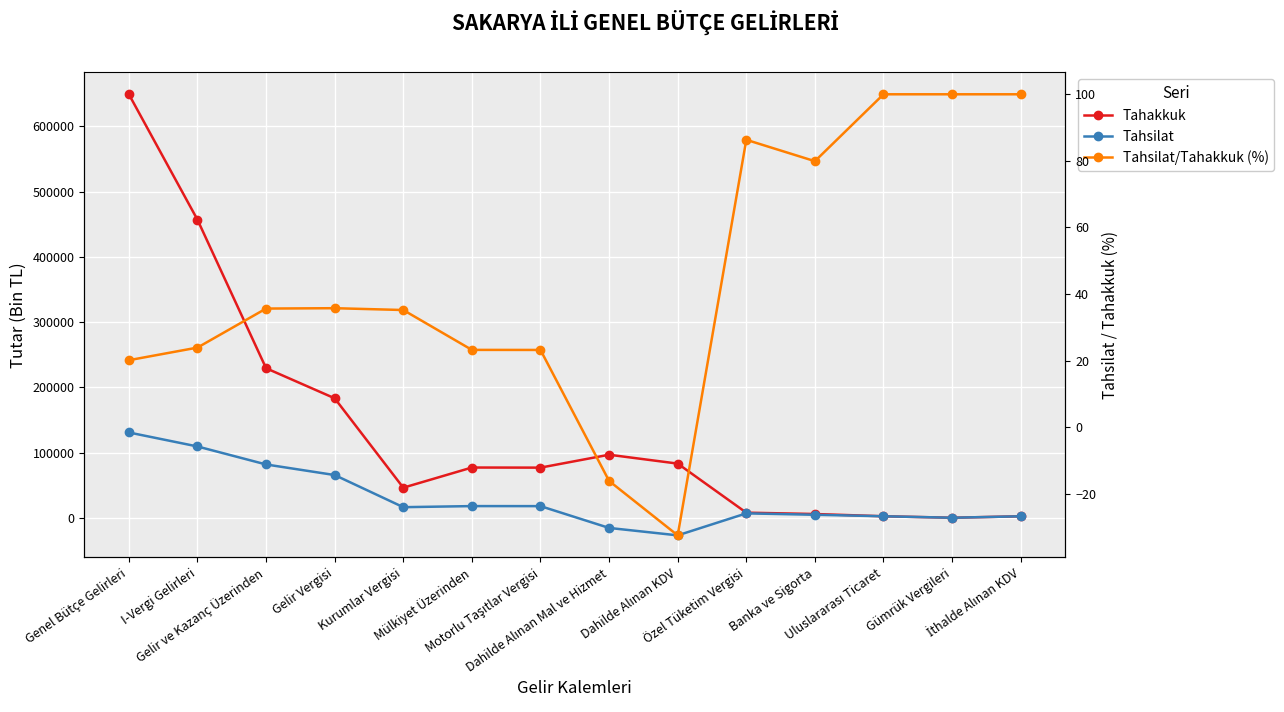

Where does the Tahakkuk series first go above 77049?

Genel Bütçe Gelirleri